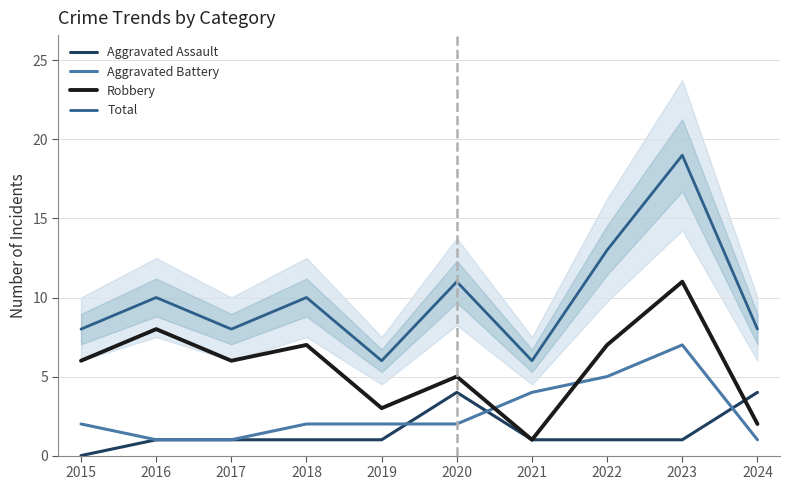

Reading left to right, list all the values displayed in this chart.

Aggravated Assault: 2015=0	2016=1	2017=1	2018=1	2019=1	2020=4	2021=1	2022=1	2023=1	2024=4
Aggravated Battery: 2015=2	2016=1	2017=1	2018=2	2019=2	2020=2	2021=4	2022=5	2023=7	2024=1
Robbery: 2015=6	2016=8	2017=6	2018=7	2019=3	2020=5	2021=1	2022=7	2023=11	2024=2
Total: 2015=8	2016=10	2017=8	2018=10	2019=6	2020=11	2021=6	2022=13	2023=19	2024=8